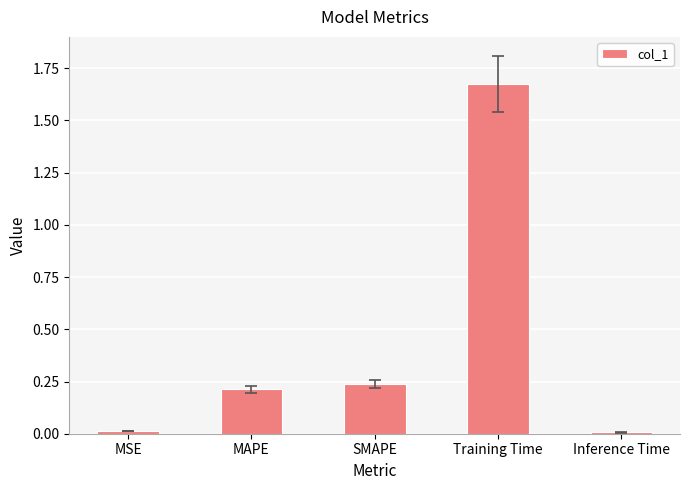

Is it true that the value at MSE is 0.0?

True